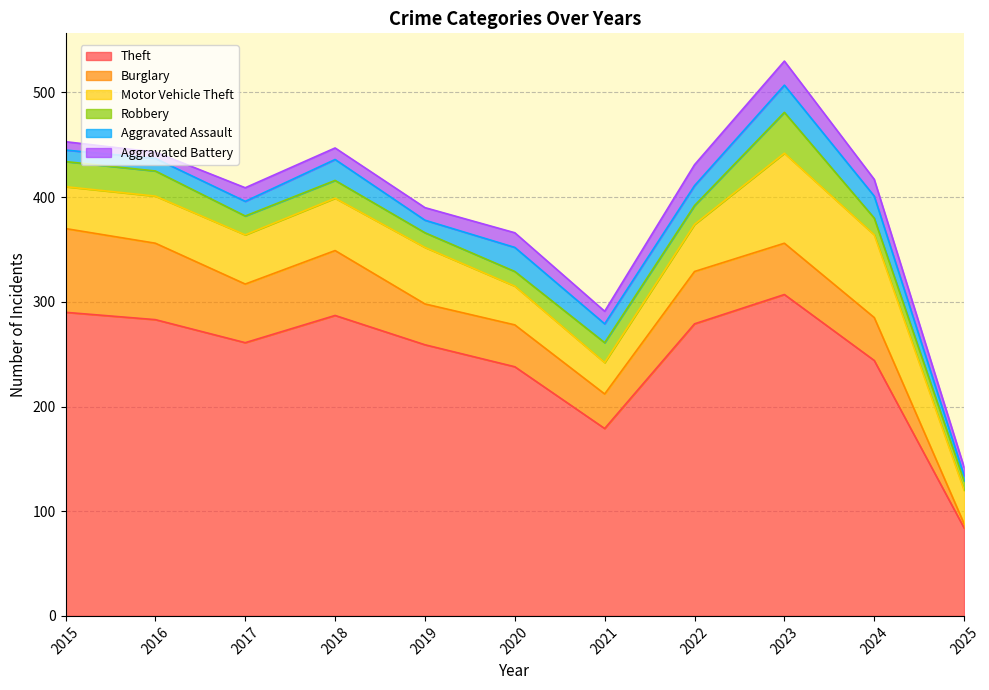

The value of Robbery at 2019 is 14. True or false?

True